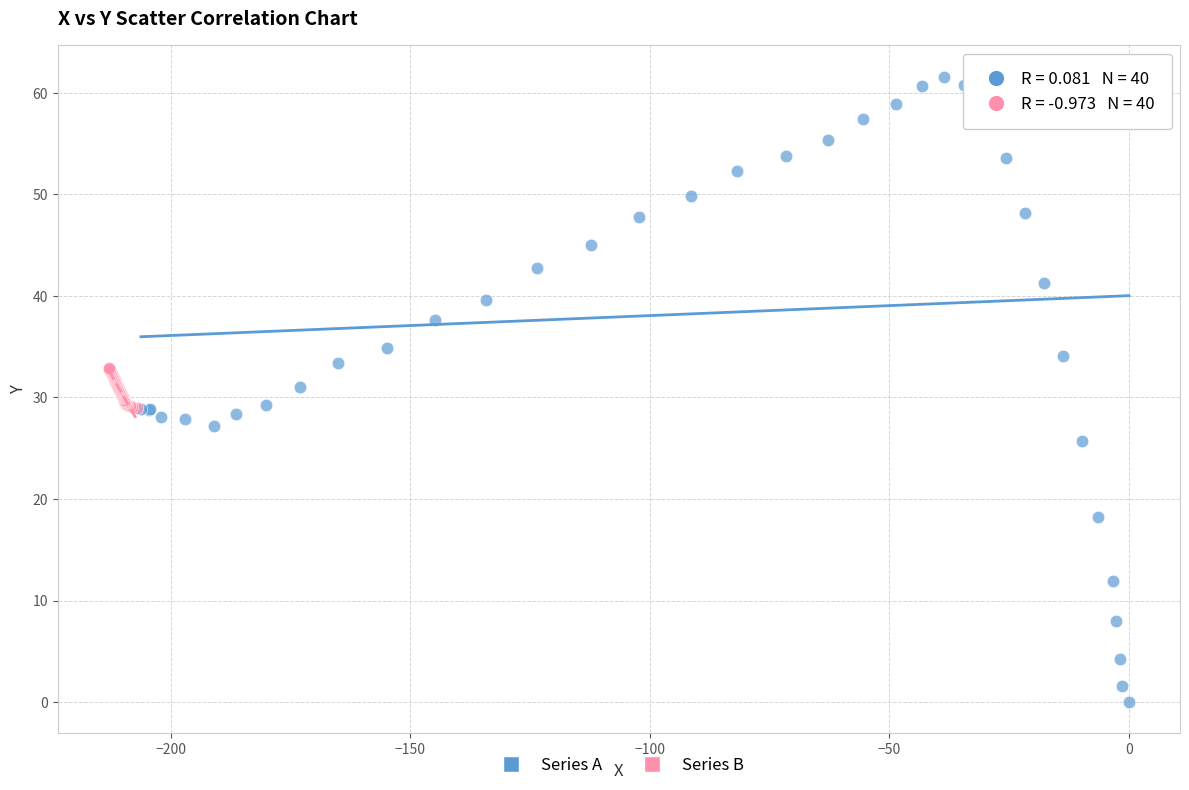

Which series contains the highest Y value?

Series A